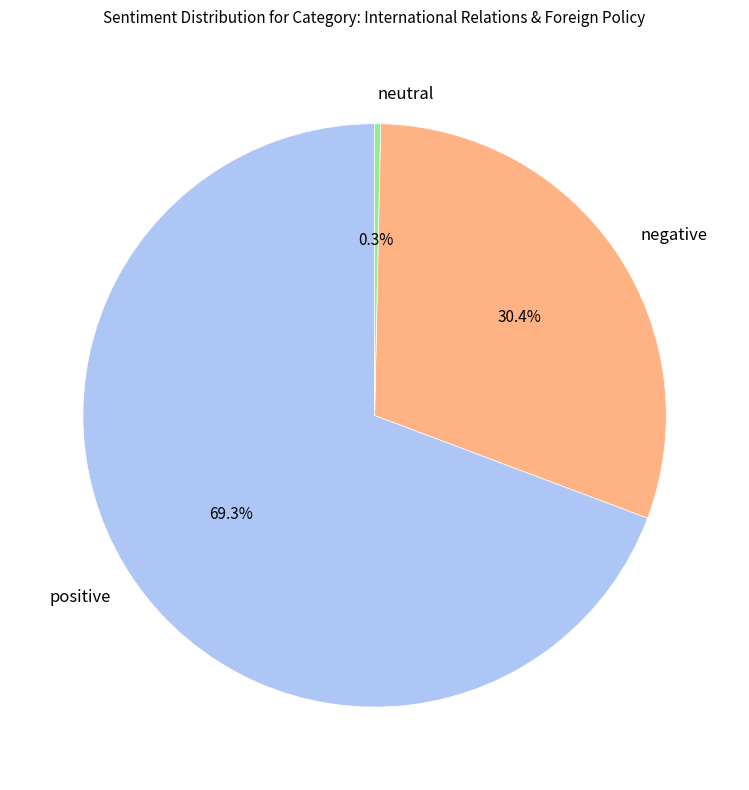

Combined, what portion of the pie is positive and neutral?

69.6%